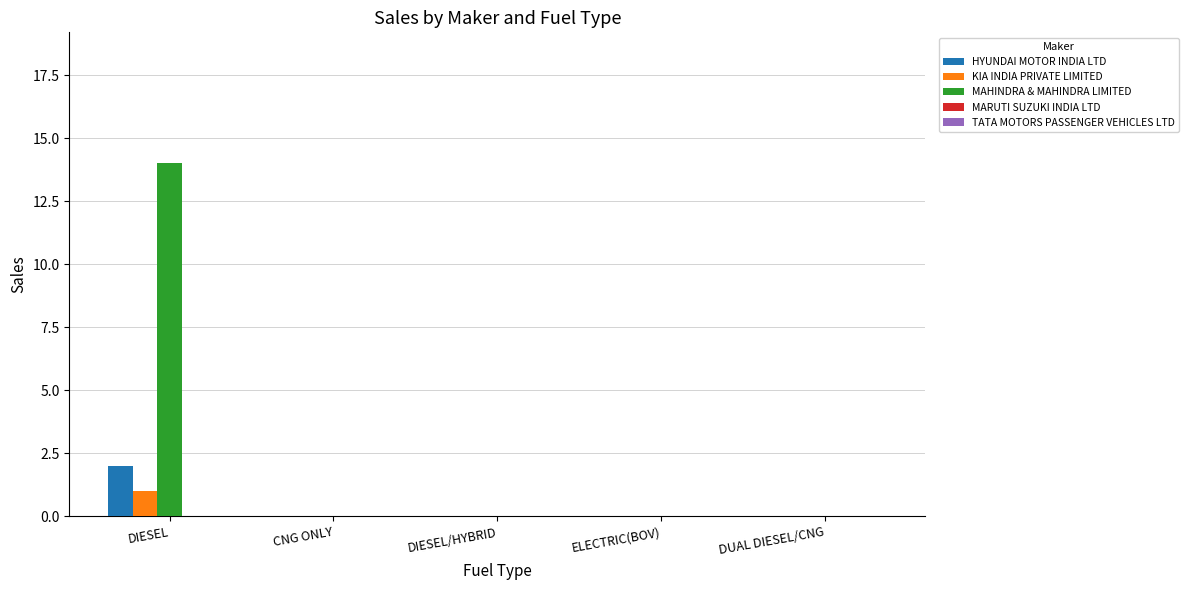

At which label does HYUNDAI MOTOR INDIA LTD reach its peak?

DIESEL